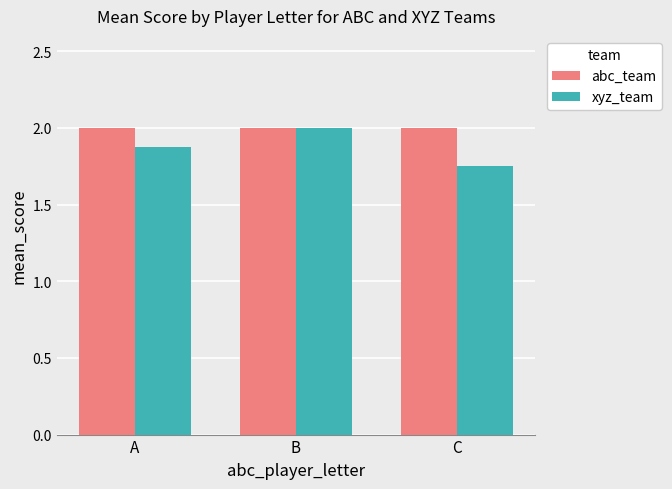

Between B and C, which series saw the biggest shift?

xyz_team